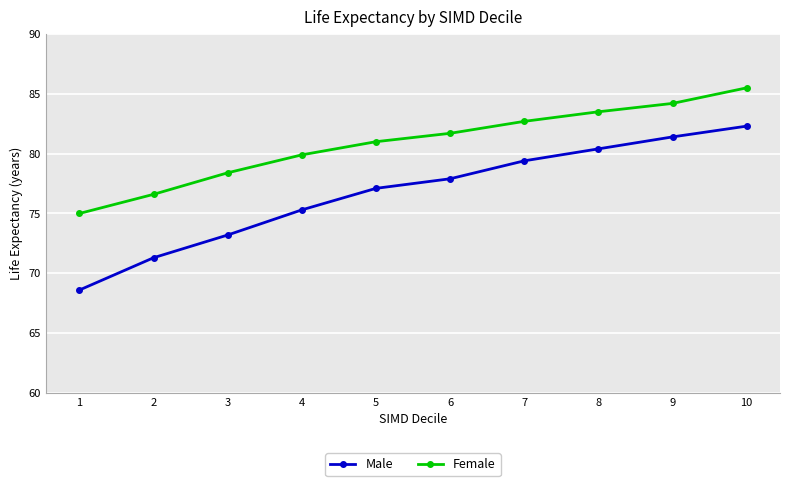

Reading left to right, transcribe all the data shown in this chart.

Male: 68.6	71.3	73.2	75.3	77.1	77.9	79.4	80.4	81.4	82.3
Female: 75.0	76.6	78.4	79.9	81.0	81.7	82.7	83.5	84.2	85.5